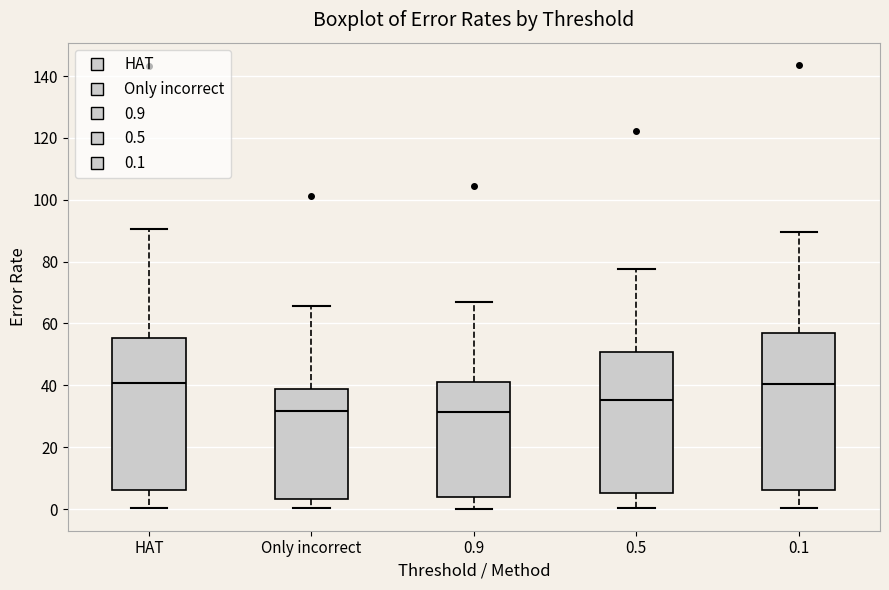

Where is the lower edge of the box for 0.9 on the y-axis? The values are not printed on the chart, so give them approximately, as read against the axis.

4